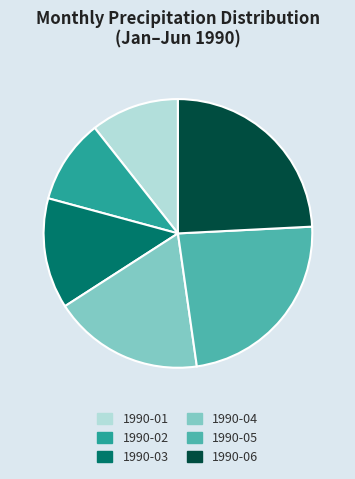

Is there any slice that represents more than half of the pie?

No